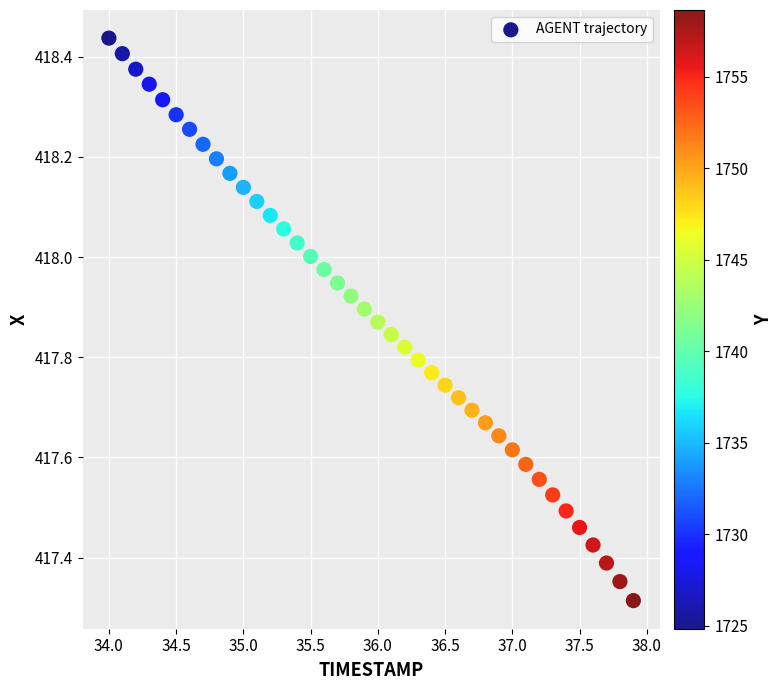

What is the range of Y values (max minus min)?

1.1